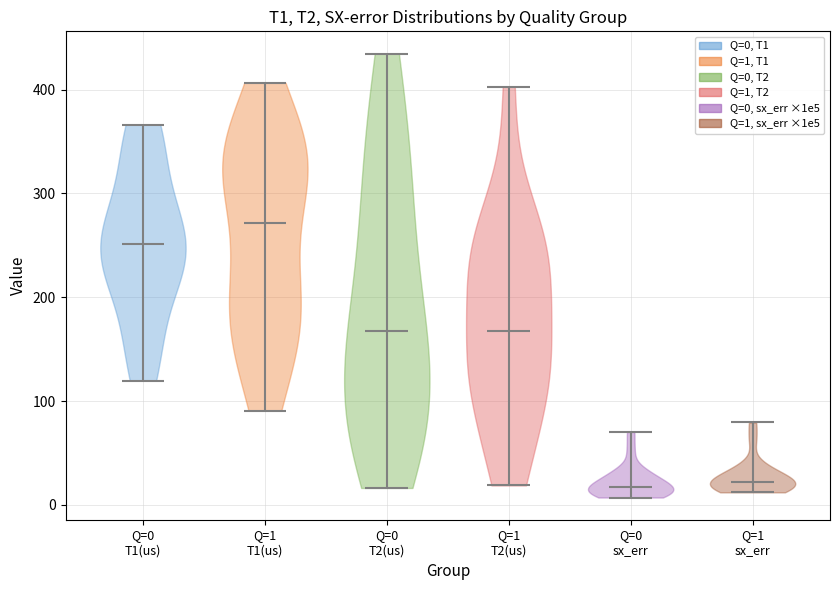

What is the highest point the violin for Q=0 T1(us) reaches on the y-axis? The values are not printed on the chart, so give them approximately, as read against the axis.

370